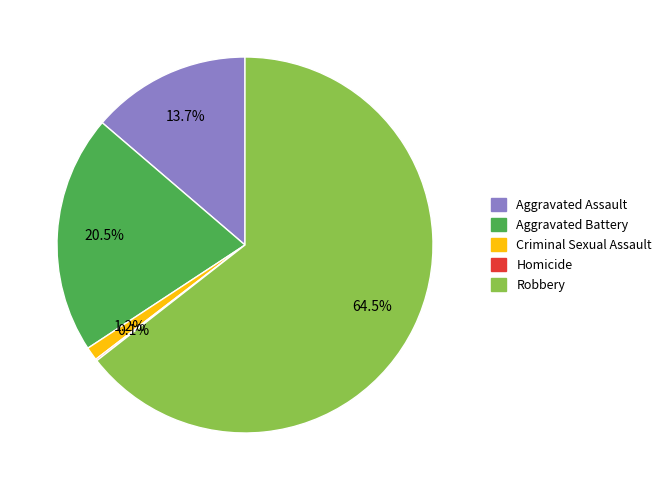

Between Aggravated Assault and Robbery, which is larger?

Robbery